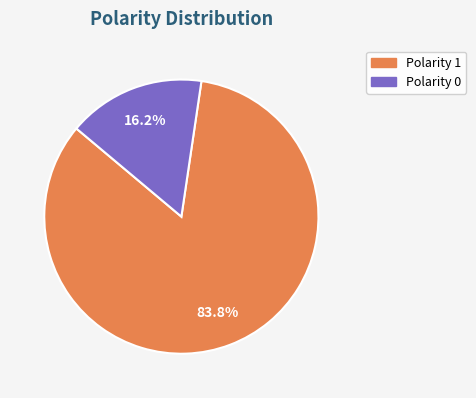

The Polarity 0 slice represents 16% of the pie. True or false?

True